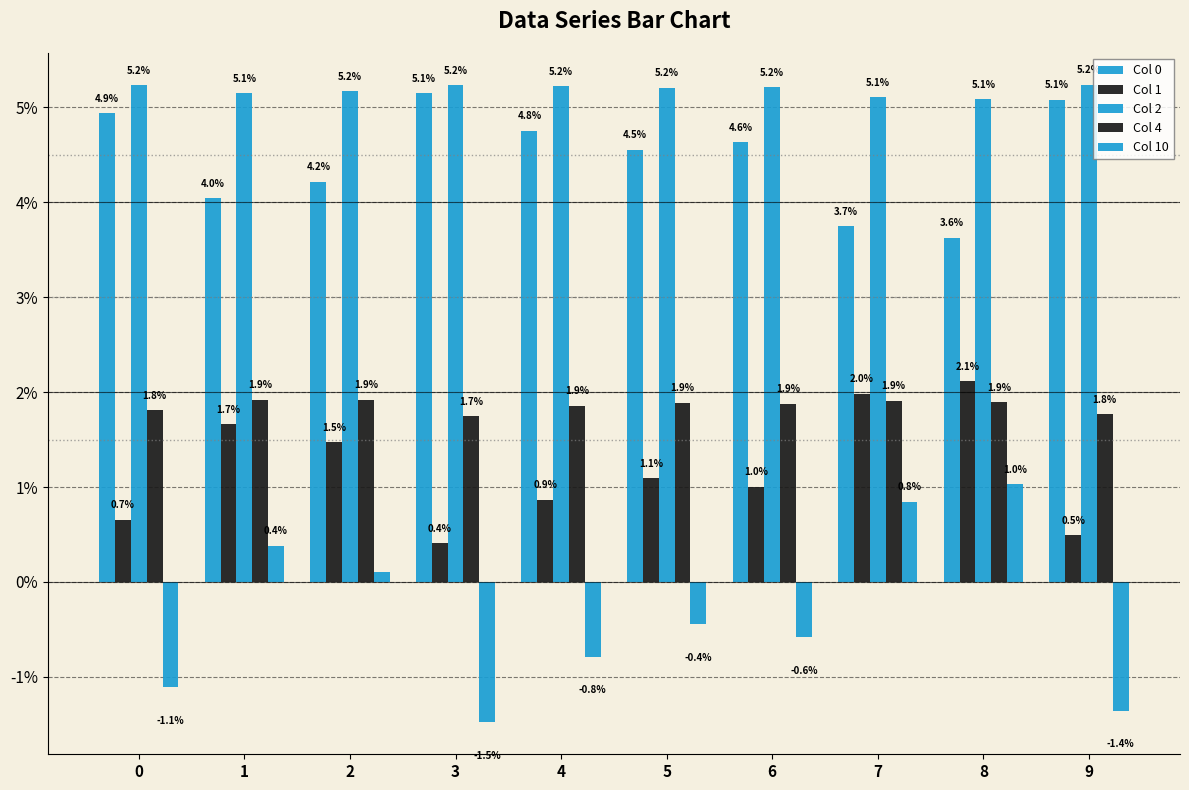

Which series changed the most between 0 and 9?

Col 10